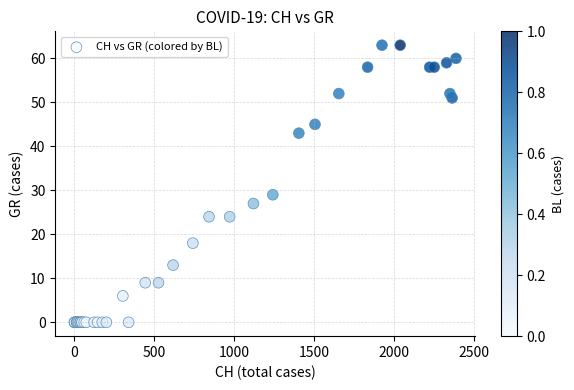

What Y value in the scatter plot is closest to 31?

29